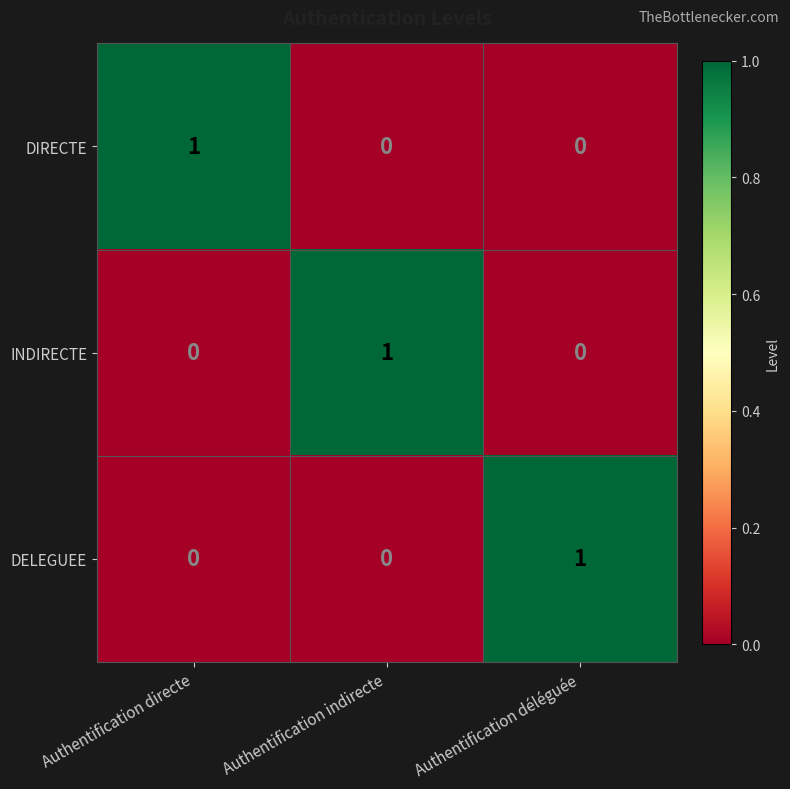

Is it true that DELEGUEE equals 1 at Authentification déléguée?

True